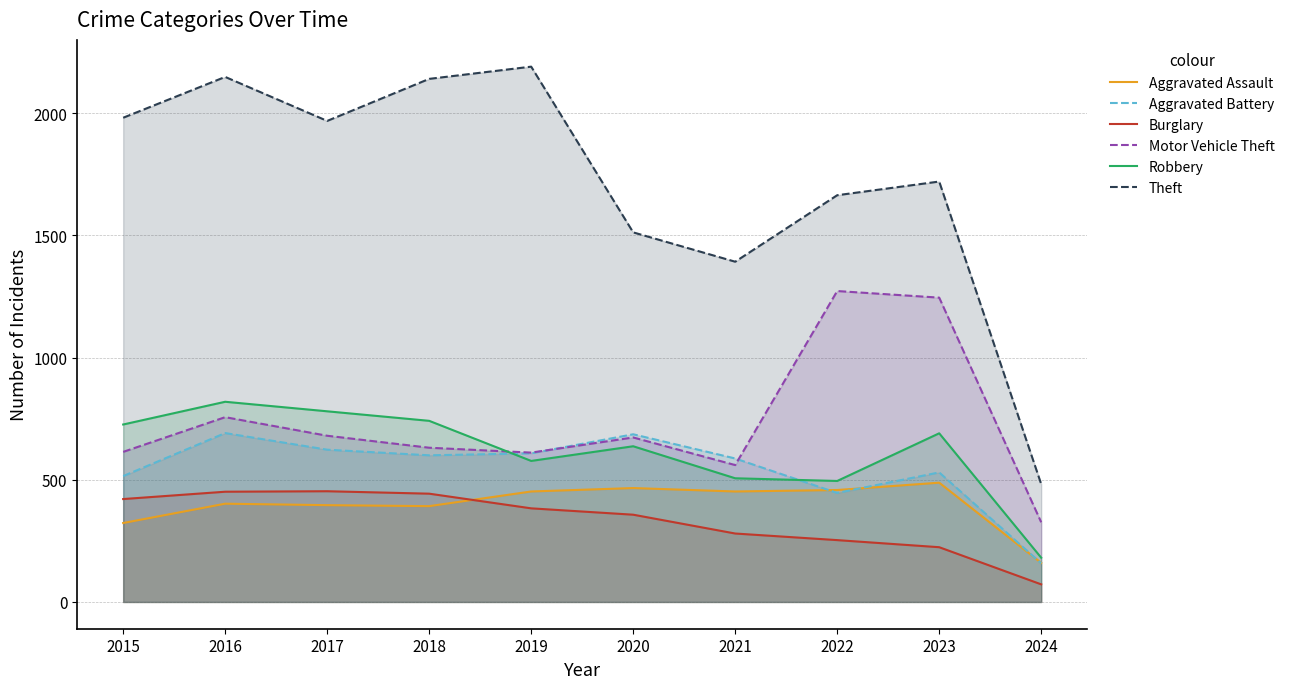

Is it true that Theft equals 2869 at 2023?

False